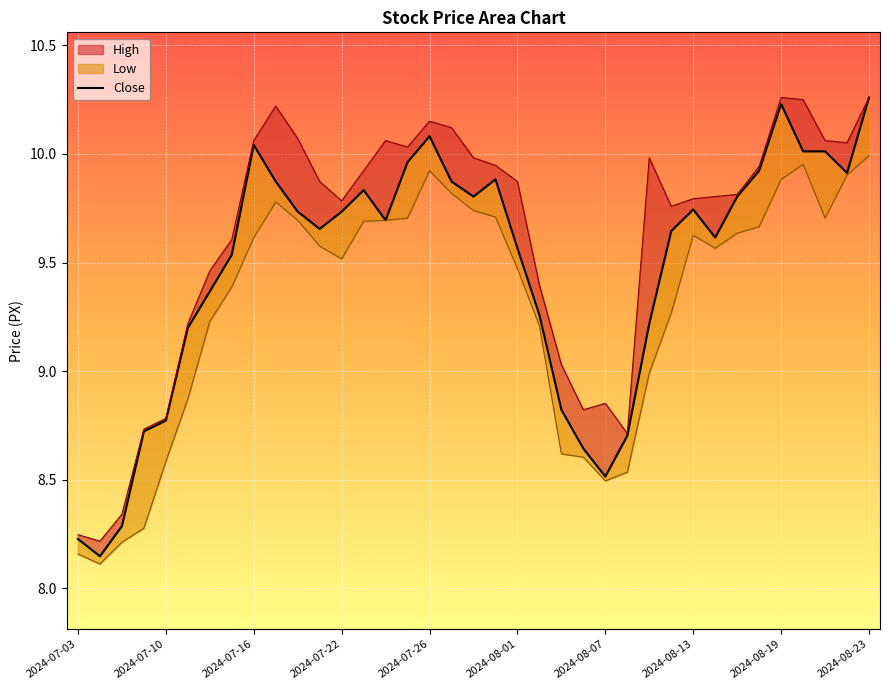

True or false: Close and Low intersect in this chart.

False